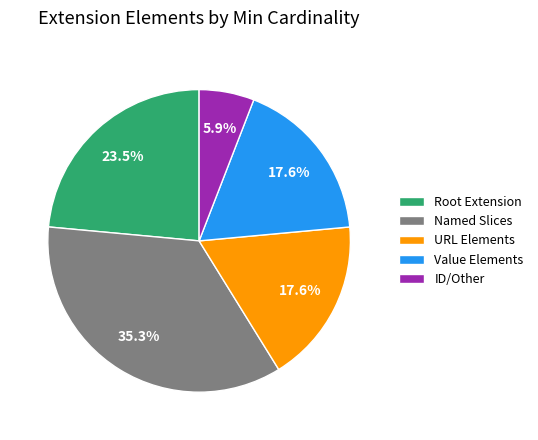

What is the largest slice in the pie chart?

Named Slices